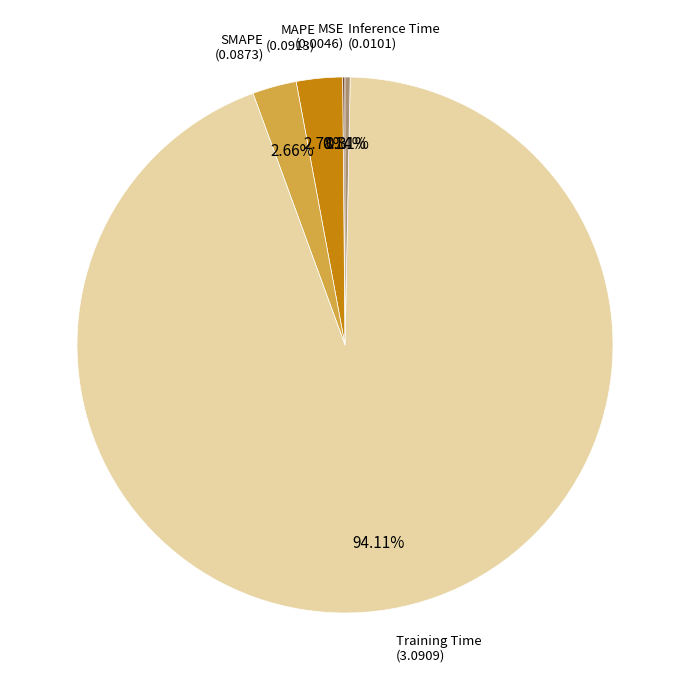

Is there a majority slice in this chart?

Yes